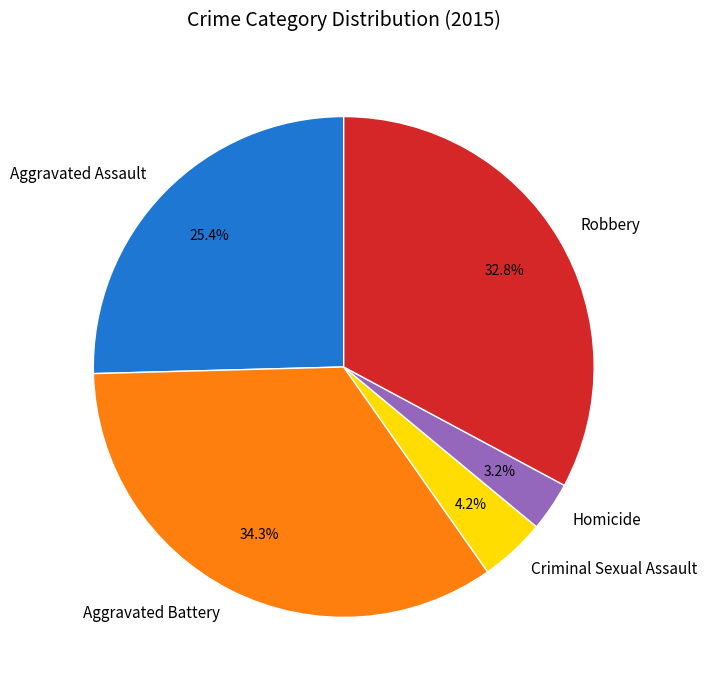

Rank the categories by value from lowest to highest.

Homicide, Criminal Sexual Assault, Aggravated Assault, Robbery, Aggravated Battery